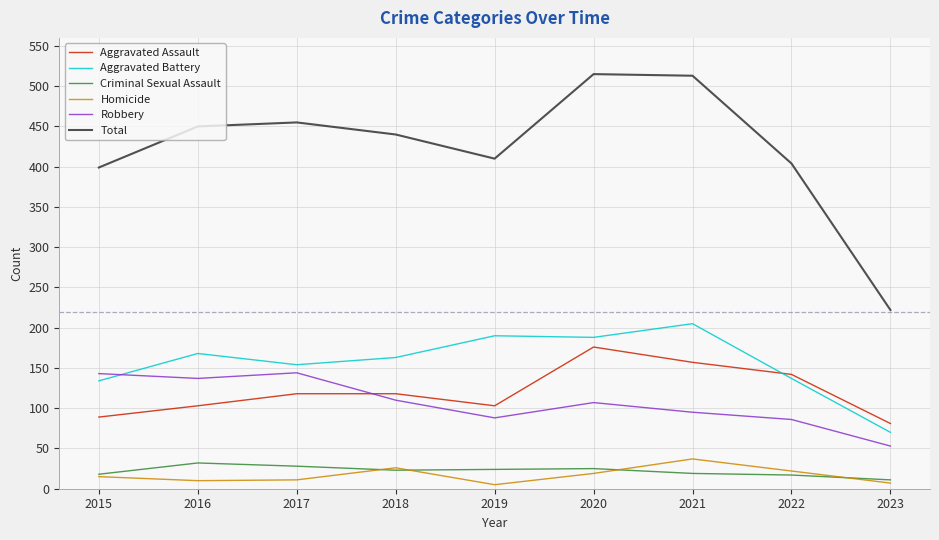

True or false: Robbery has a value of 110 at 2018.

True